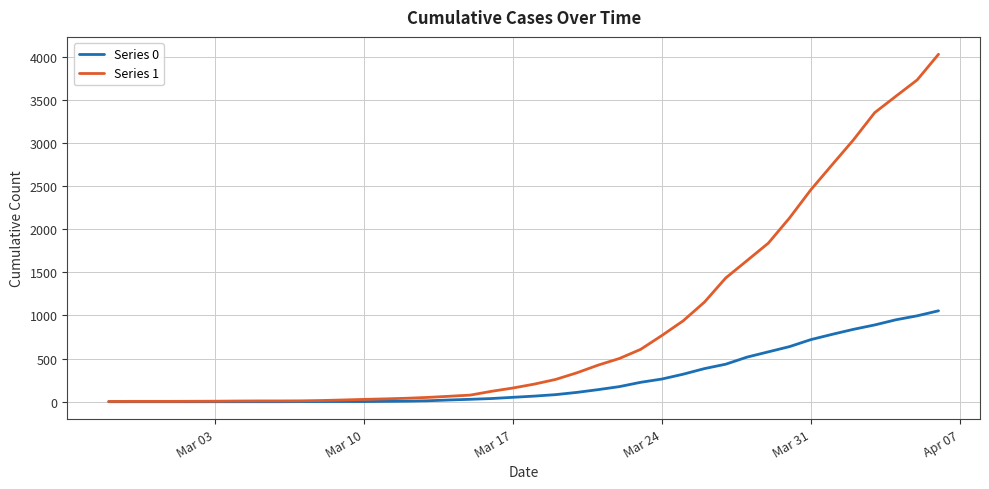

List the series in order of their peak value, highest first.

Series 1, Series 0